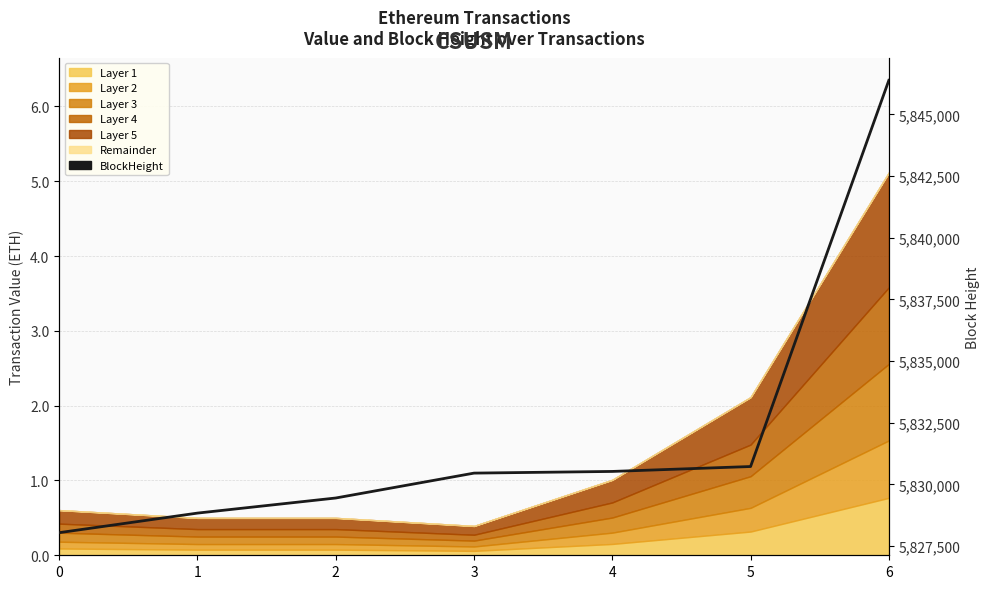

Reading left to right, what are all the values shown in this chart?

5828044	5828837	5829449	5830458	5830526	5830725	5846382